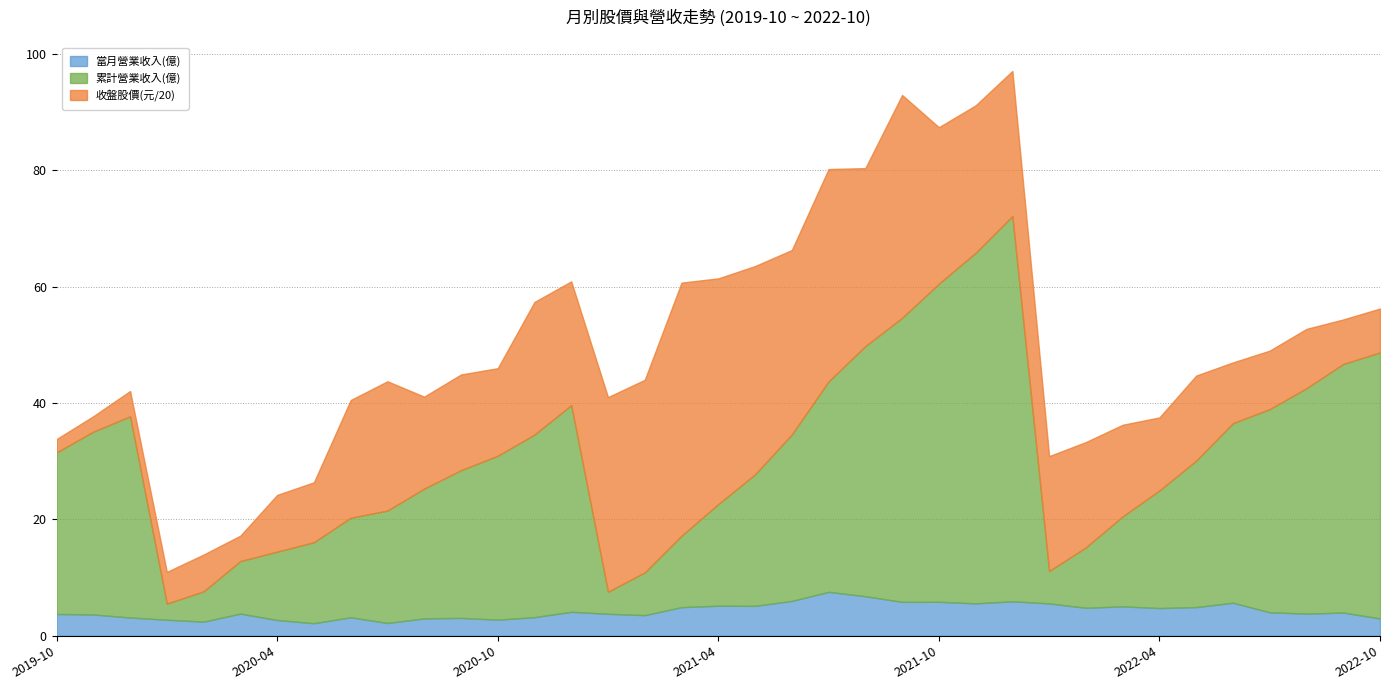

True or false: 累計營業收入(億) and 當月營業收入(億) intersect in this chart.

False